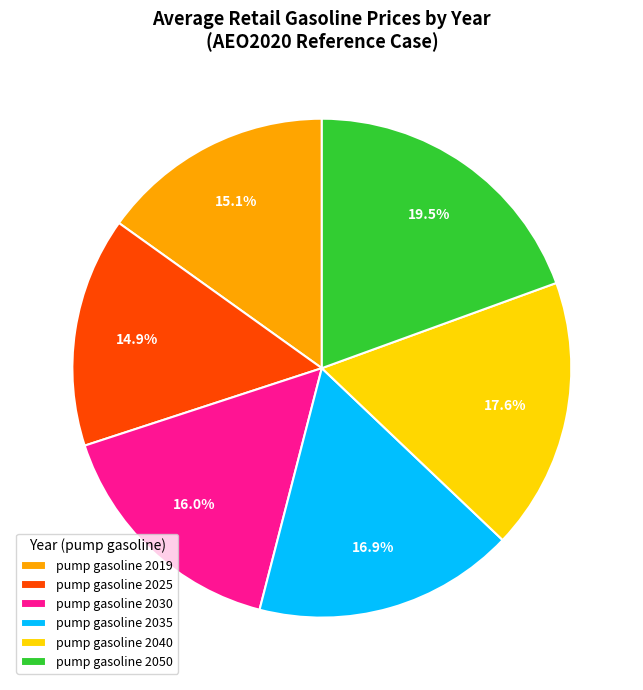

What percentage is NOT represented by pump gasoline 2019?

84.9%